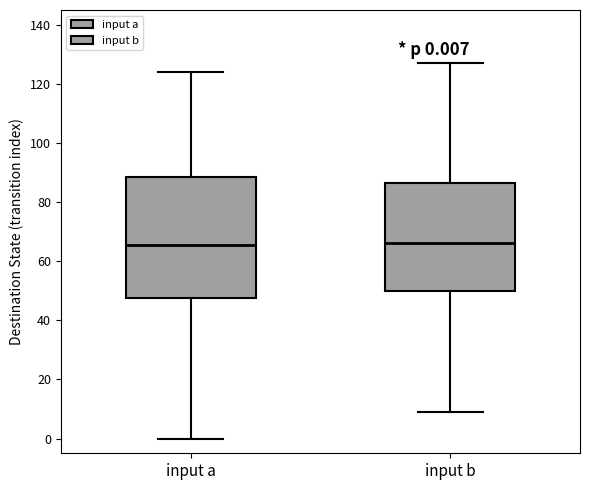

Comparing the boxes themselves (not the whiskers), which one is the tallest?

input a